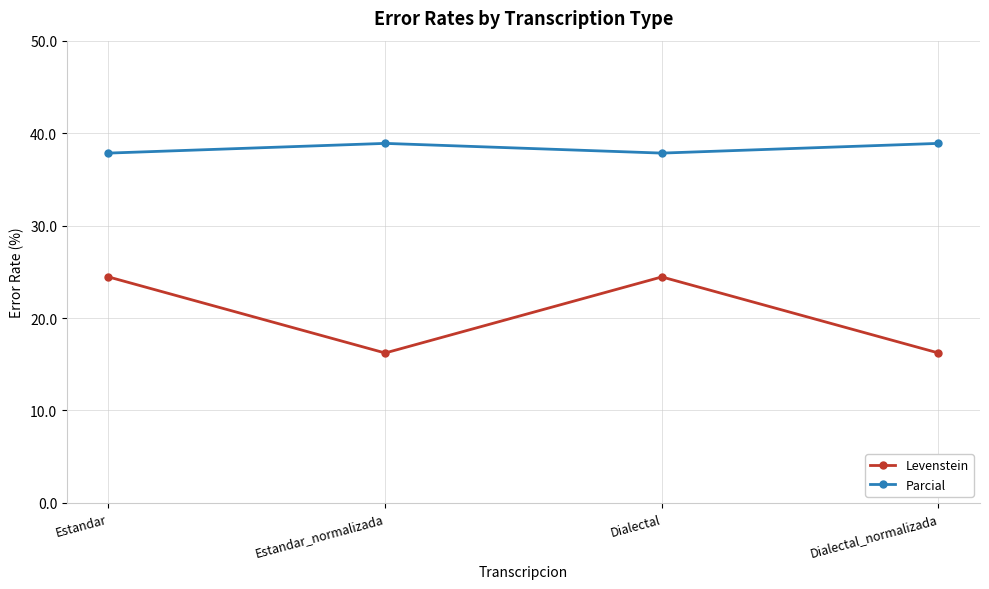

True or false: Parcial and Levenstein intersect in this chart.

False